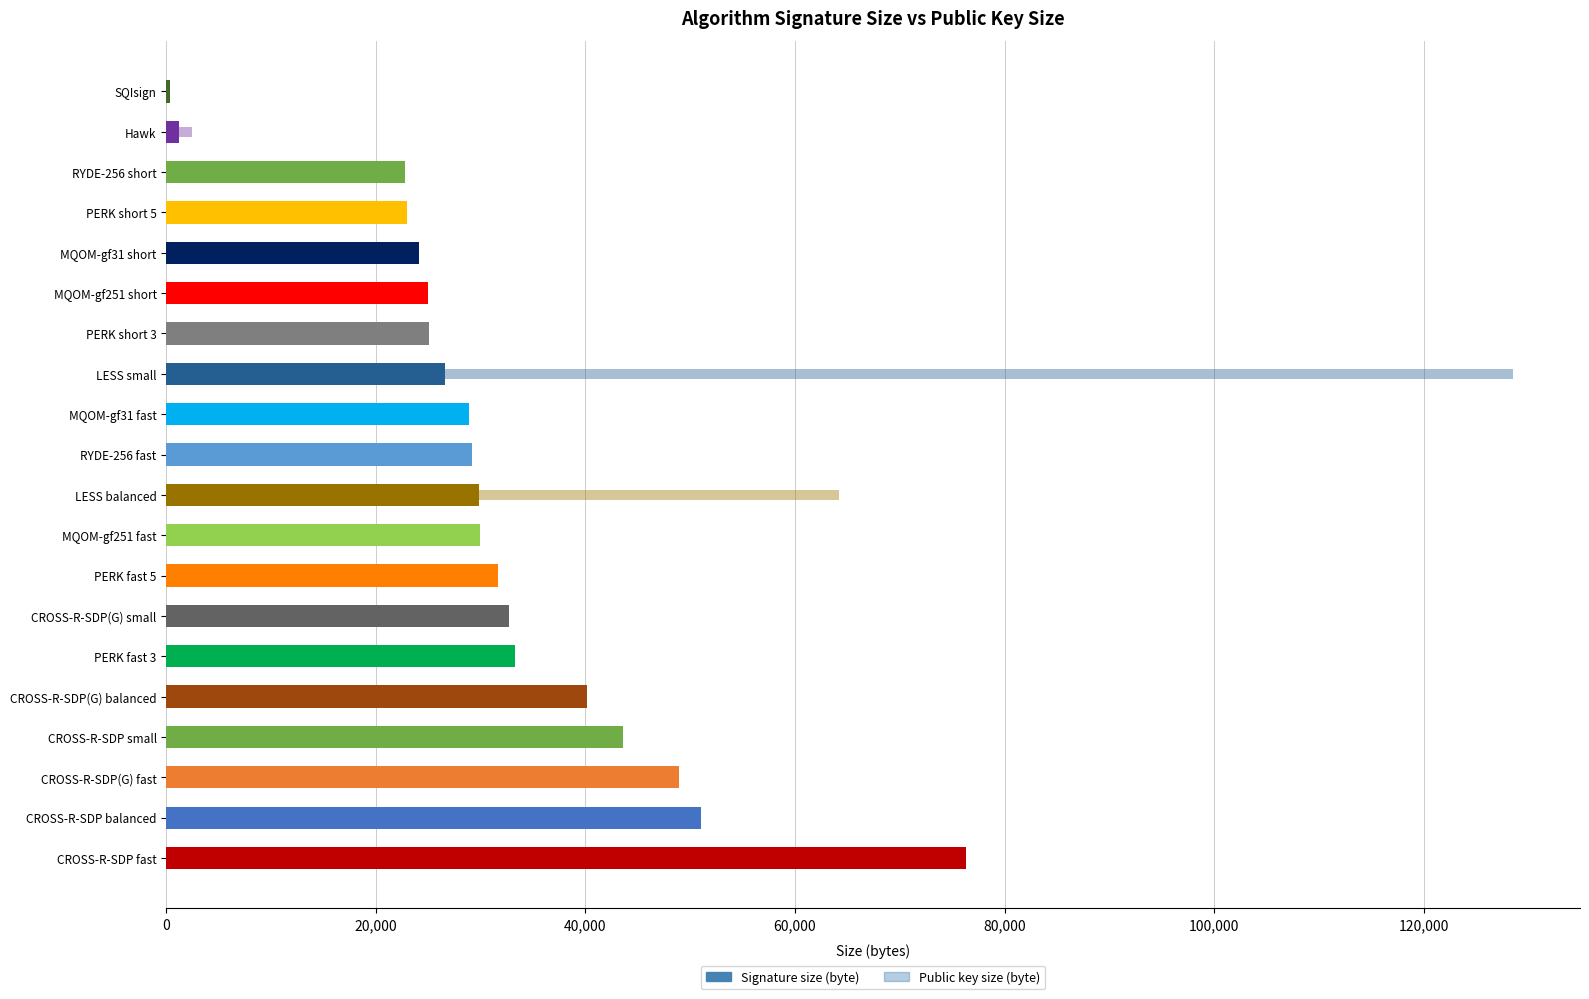

Rank the series by their maximum value, from lowest to highest.

Signature size (byte), Public key size (byte)